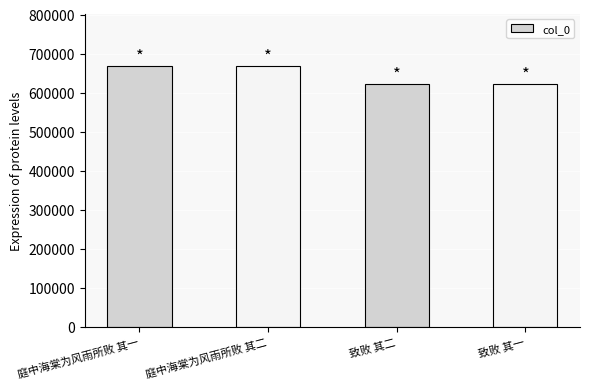

What is the sum of the values at 庭中海棠为风雨所败 其二 and 致败 其二?

1291188